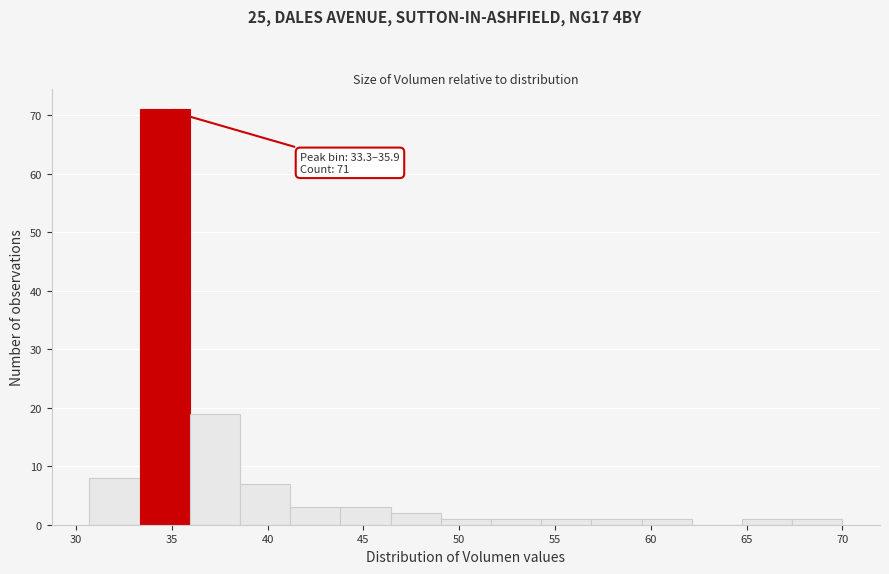

Over which range of the x-axis is the bar tallest?

33.5 to 36.0